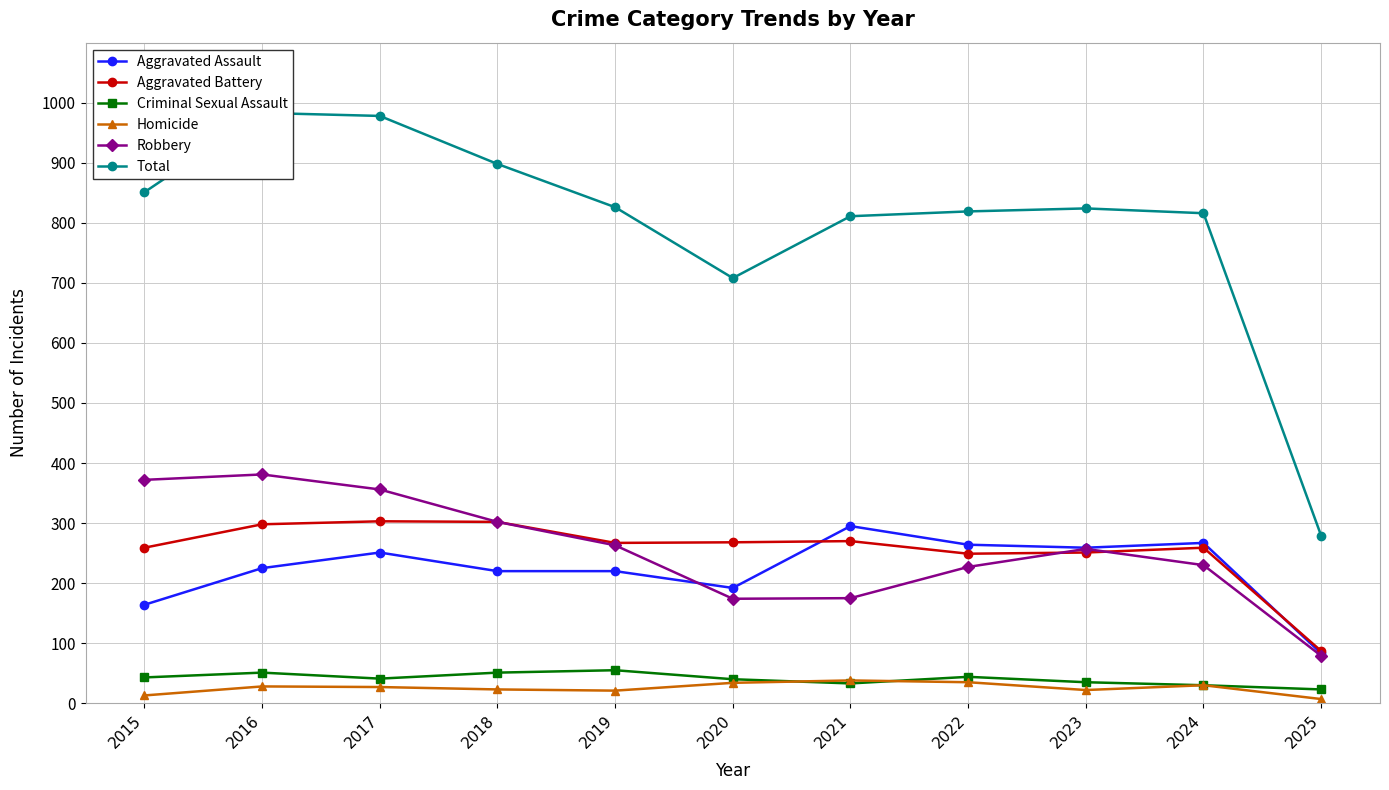

What is the value of the Criminal Sexual Assault point at the 5th from the left?

55